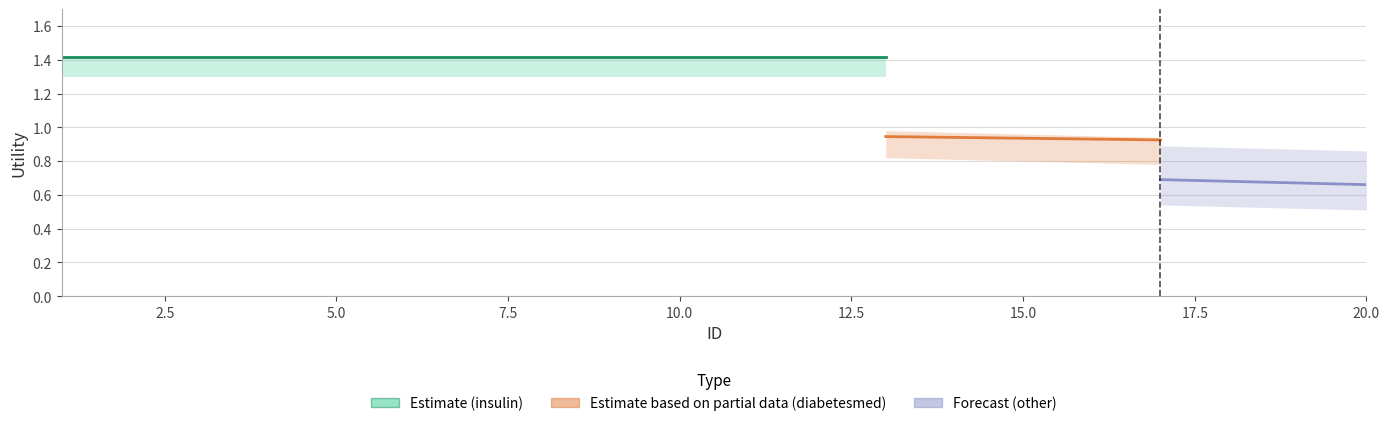

Rank the series by their maximum value, from highest to lowest.

insulin, diabetesmed, other